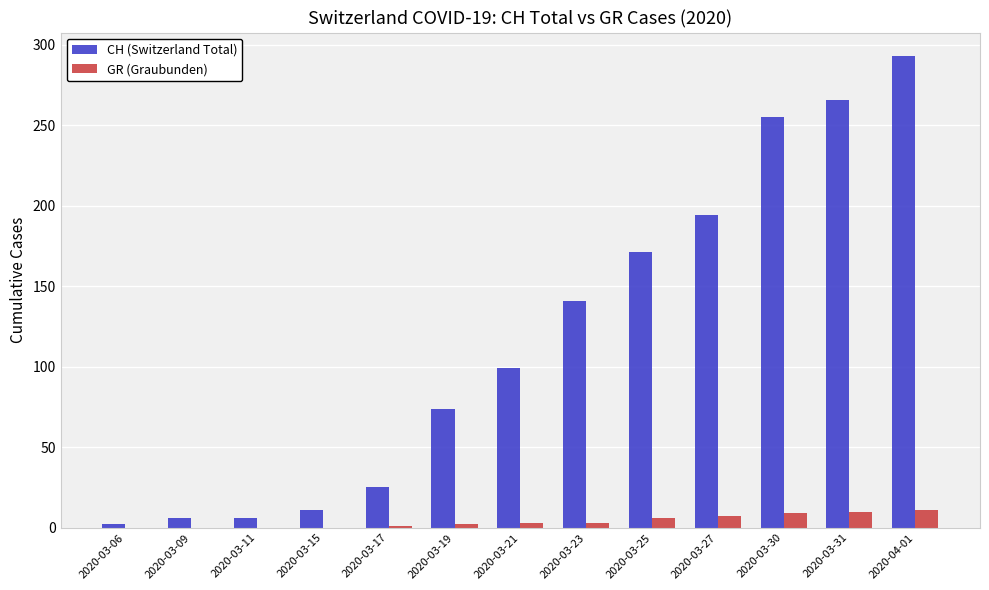

How many groups of bars are there?

13